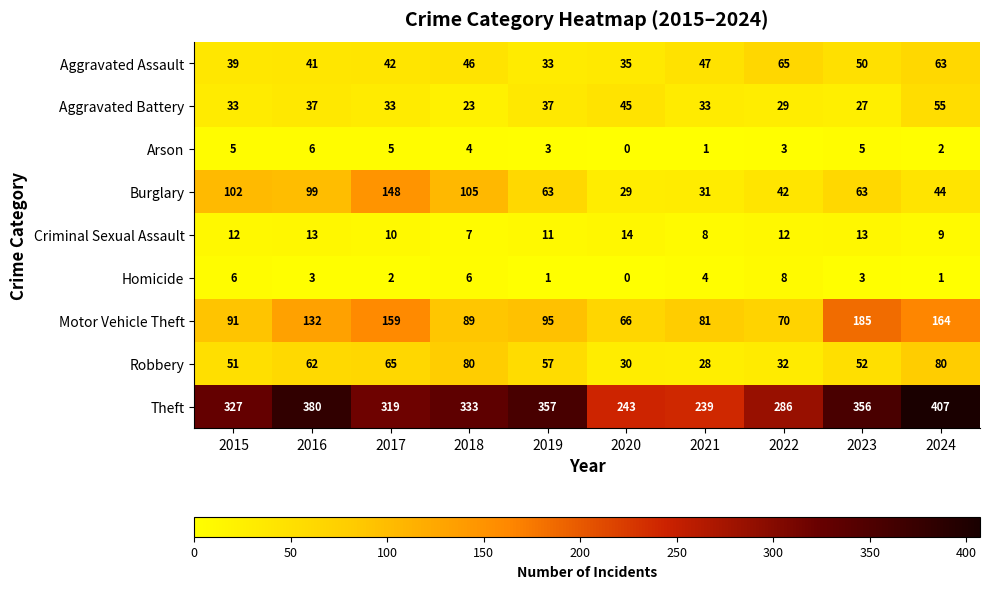

What is the difference between the maximum and minimum values in the Theft series?

168